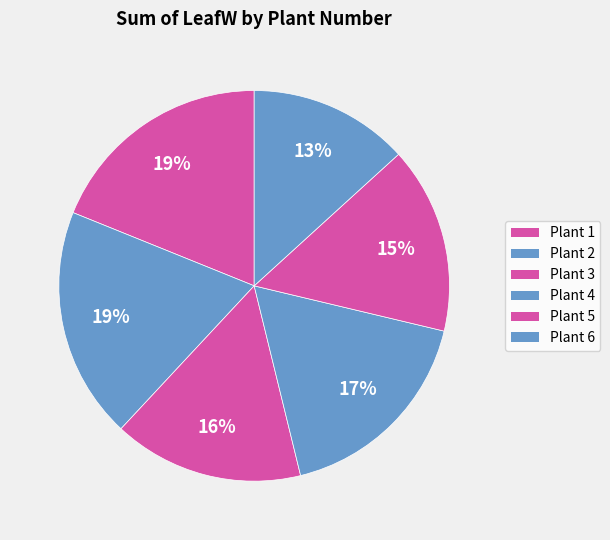

To the nearest percent, what is the average slice percentage?

17%